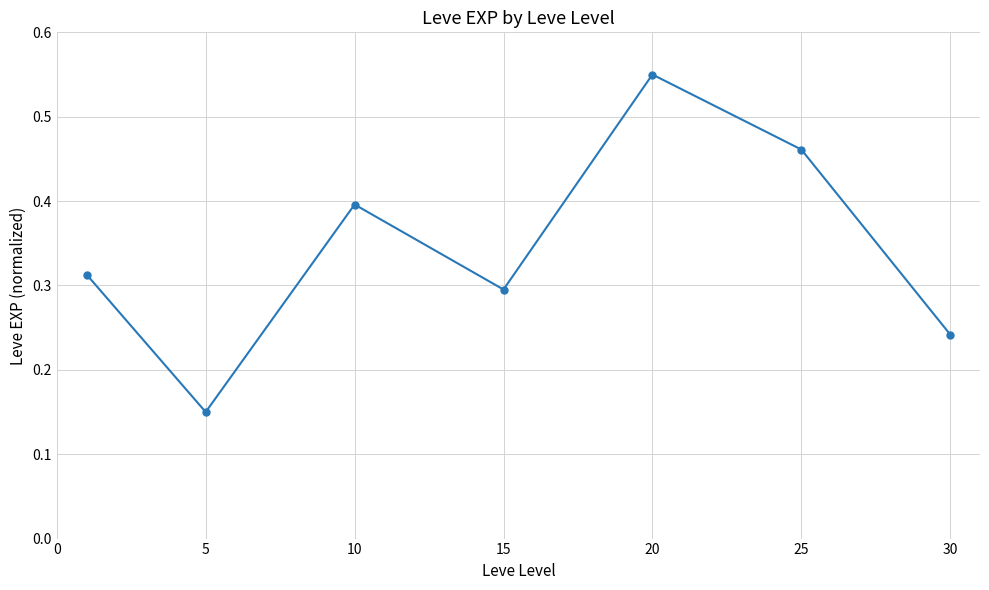

What is the value of the 3rd point from the left?

0.4